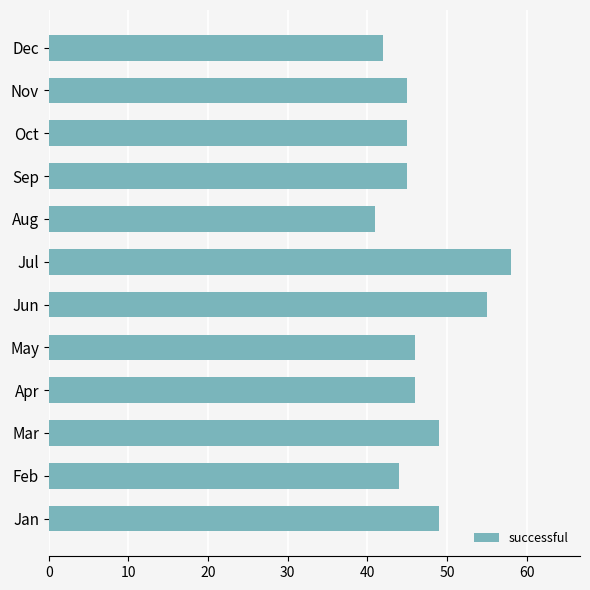

Which has a higher value, Jun or Mar?

Jun